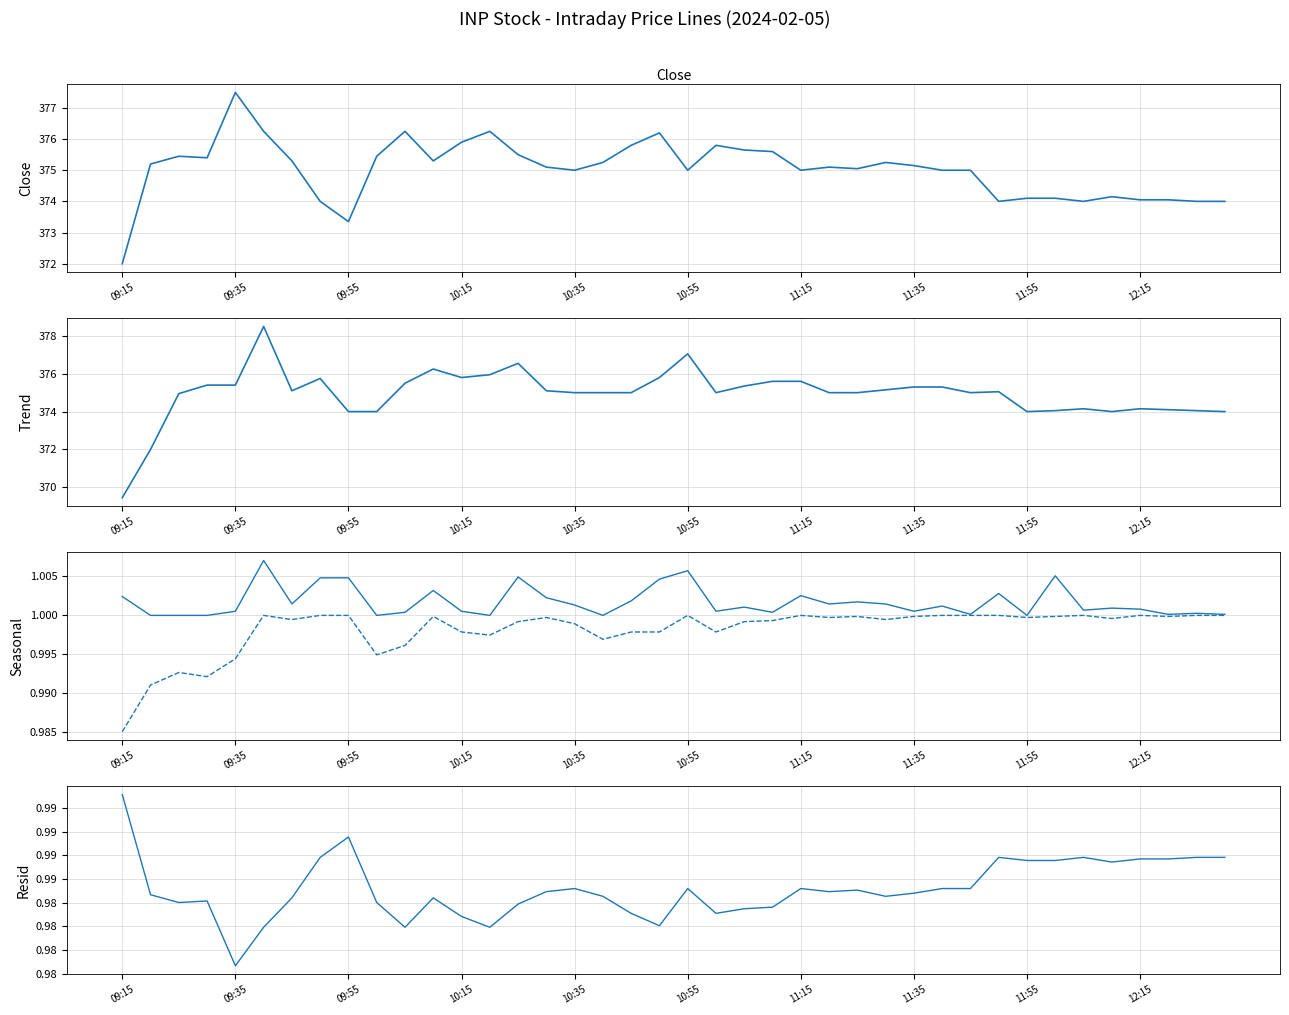

How many distinct data groups are displayed?

5